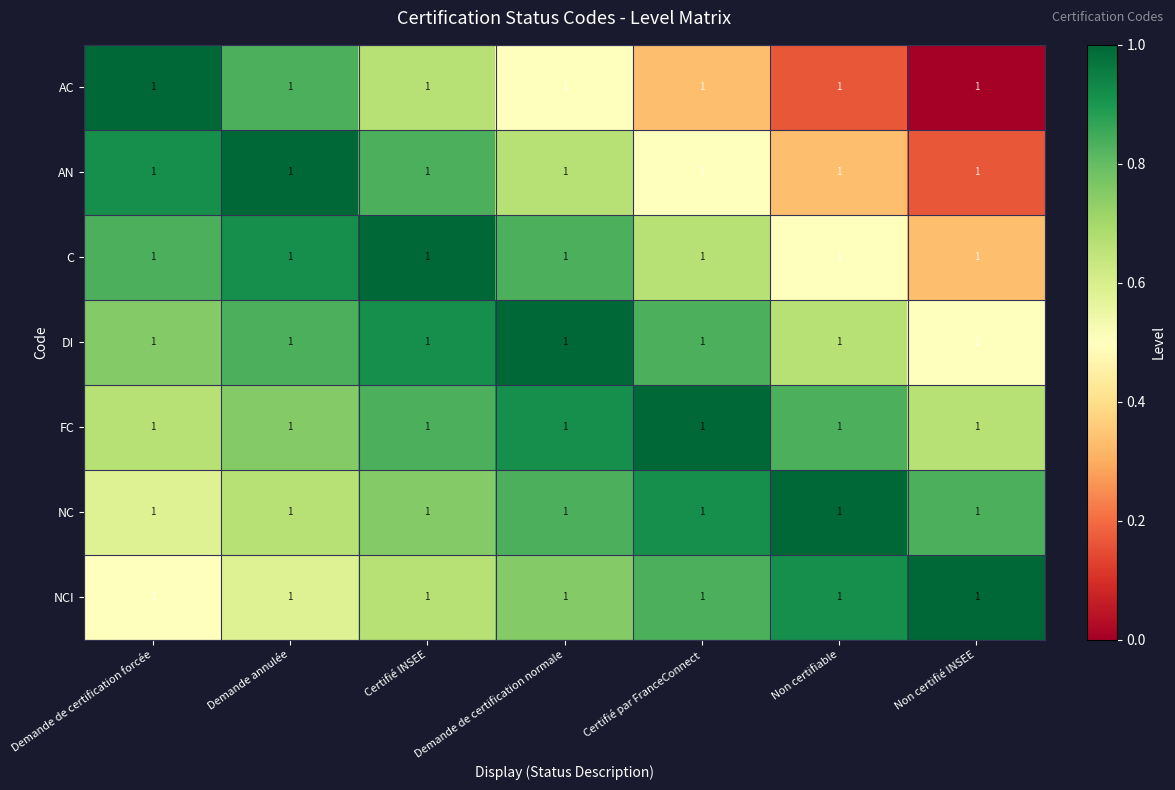

Which series has the largest total across all categories?

FC